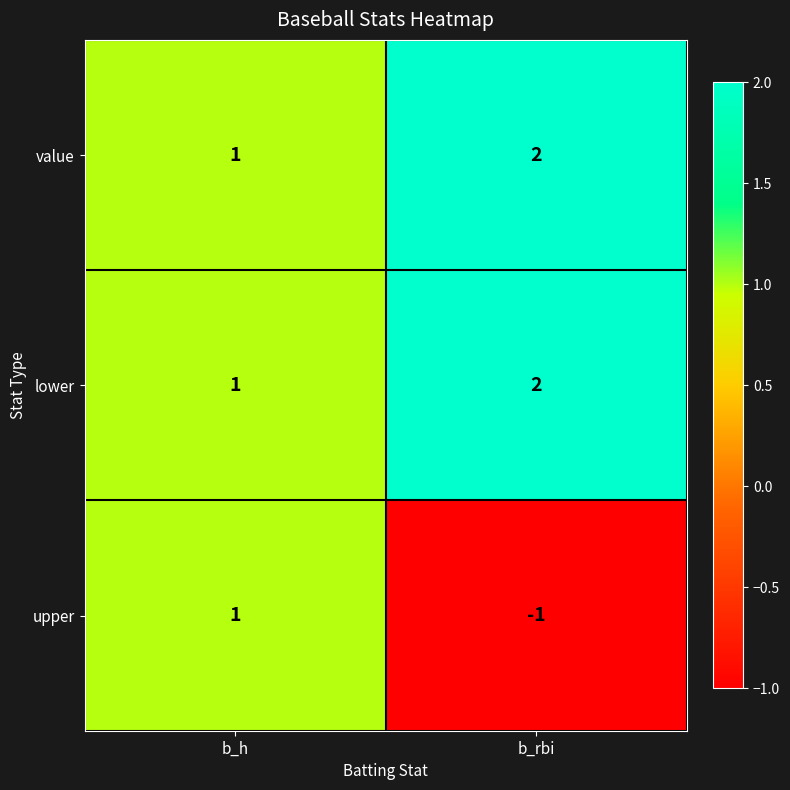

True or false: lower has a value of 2 at b_rbi.

True